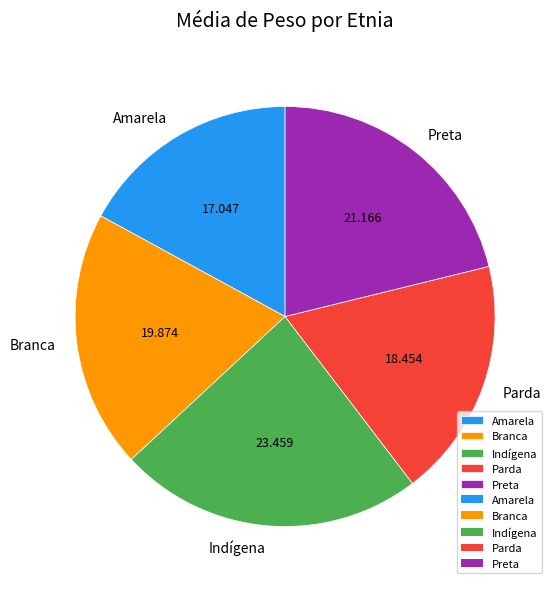

Is it true that Amarela is 17% of the pie?

True